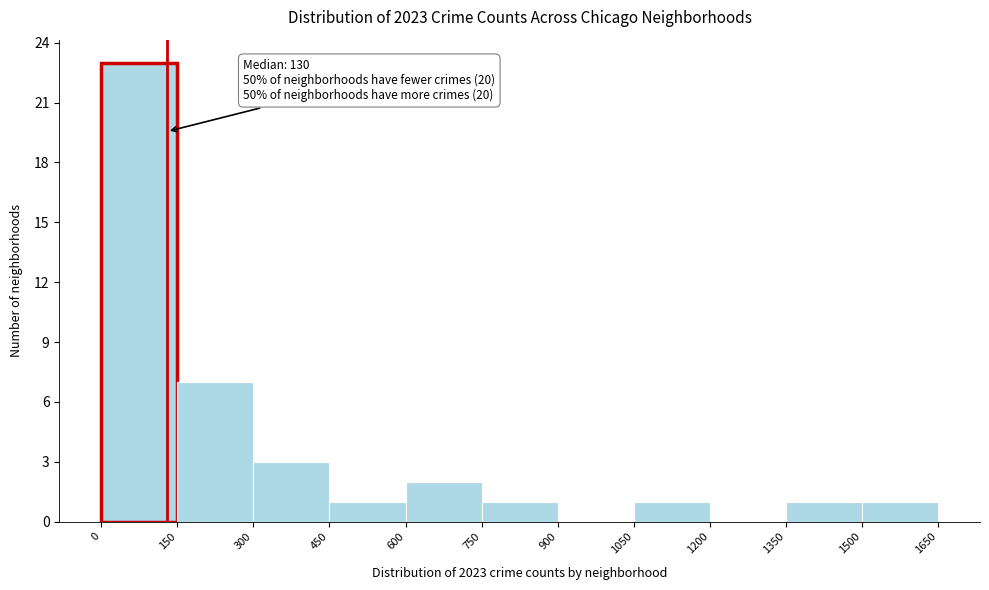

Over which range of the x-axis is the bar tallest?

0 to 150